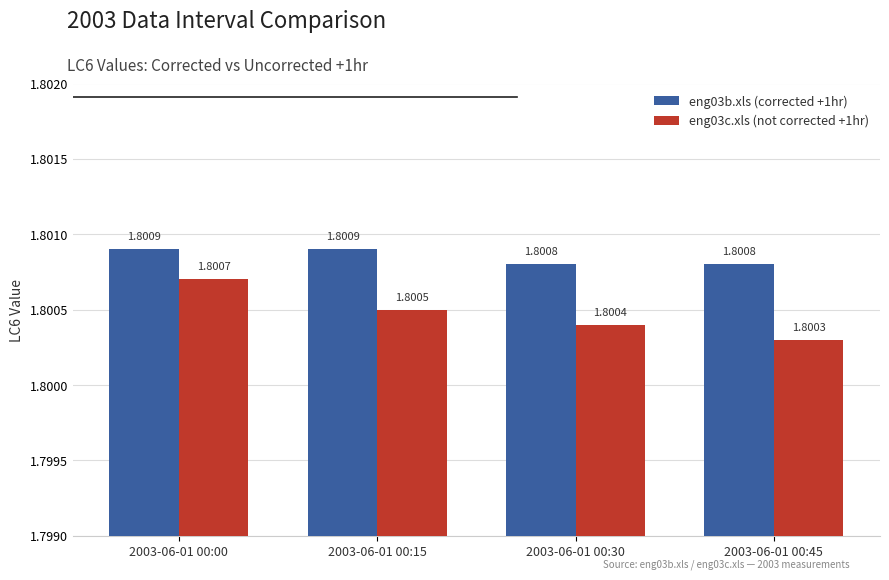

Is it true that eng03b.xls (corrected +1hr) equals 0.6 at 2003-06-01 00:45?

False